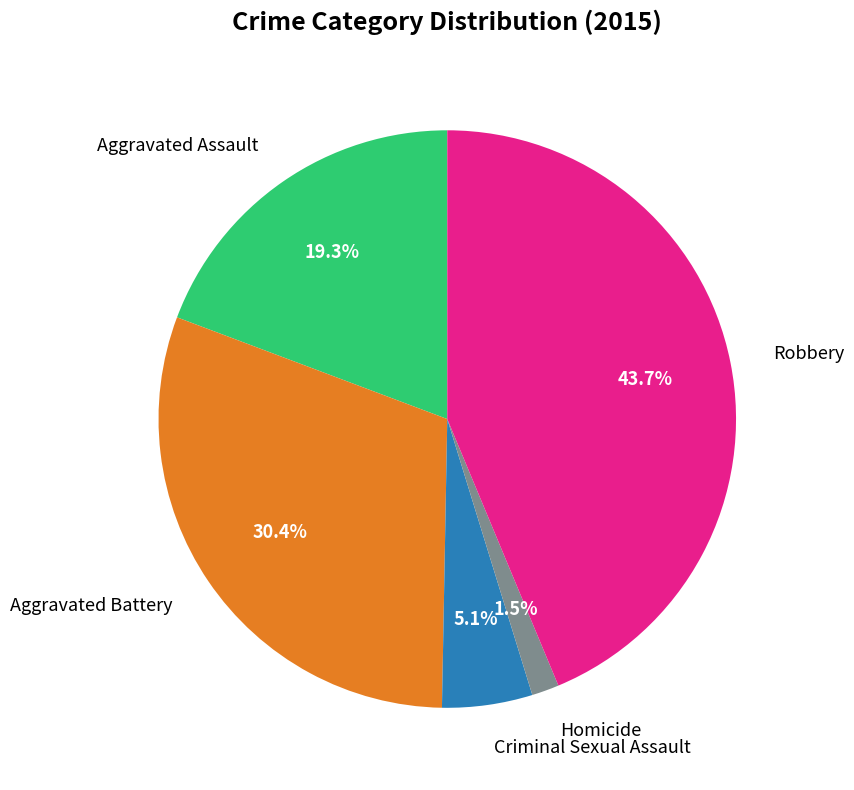

What is the largest slice in the pie chart?

Robbery